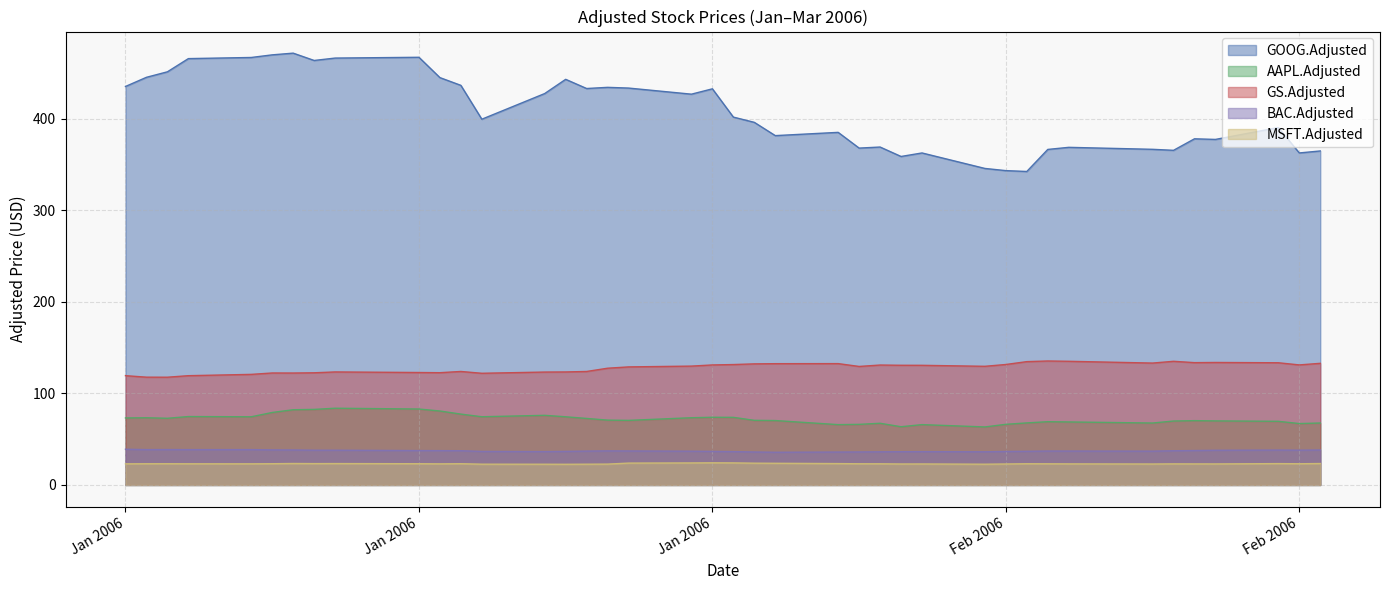

Which series has the largest total across all categories?

GOOG.Adjusted